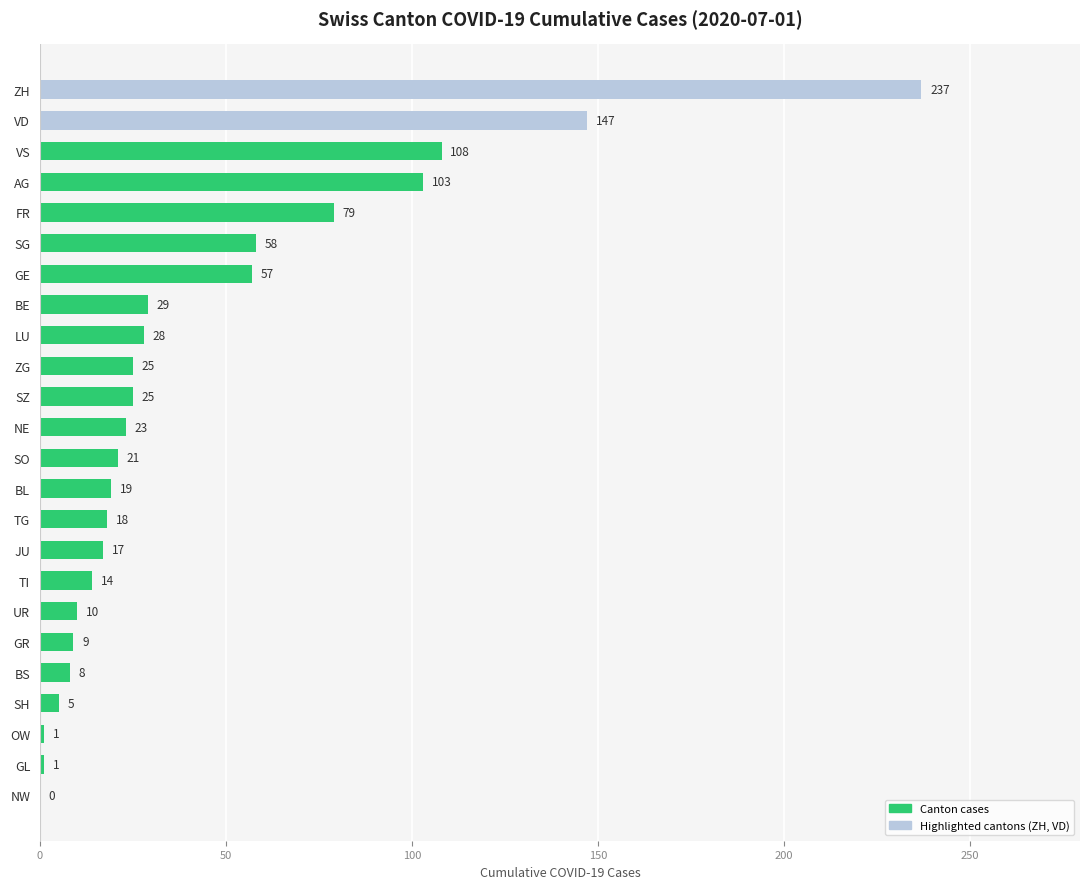

What is the change in value from BL to GE?

+38